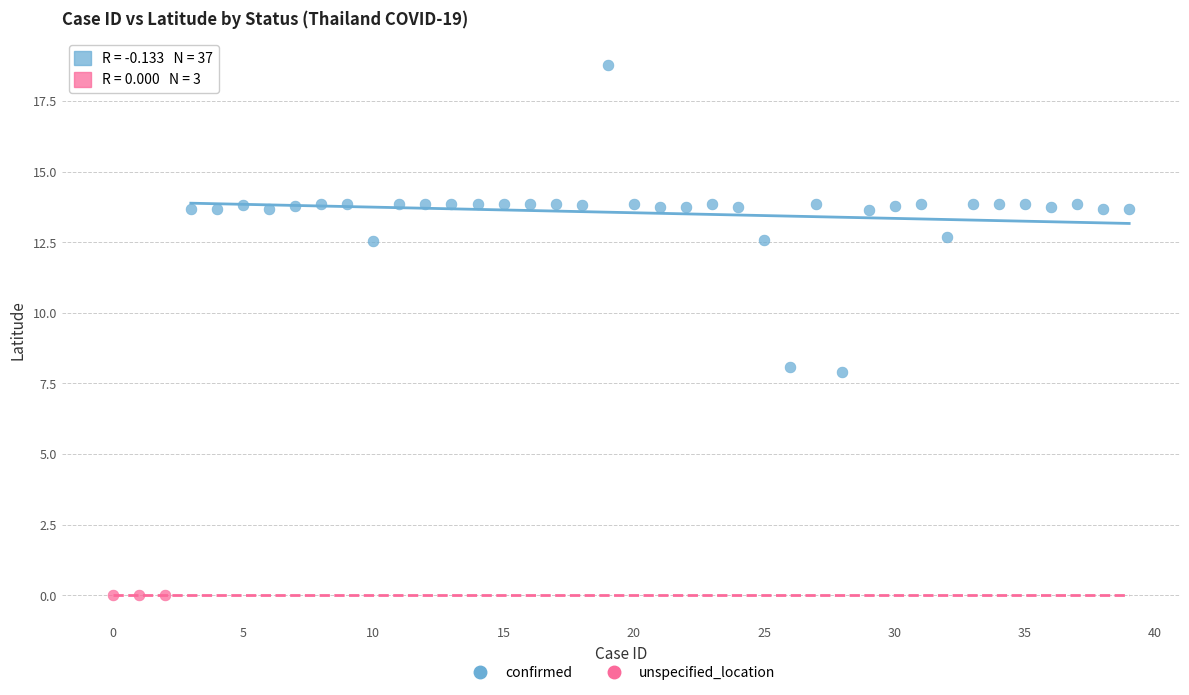

Which series reaches the maximum Y coordinate?

confirmed